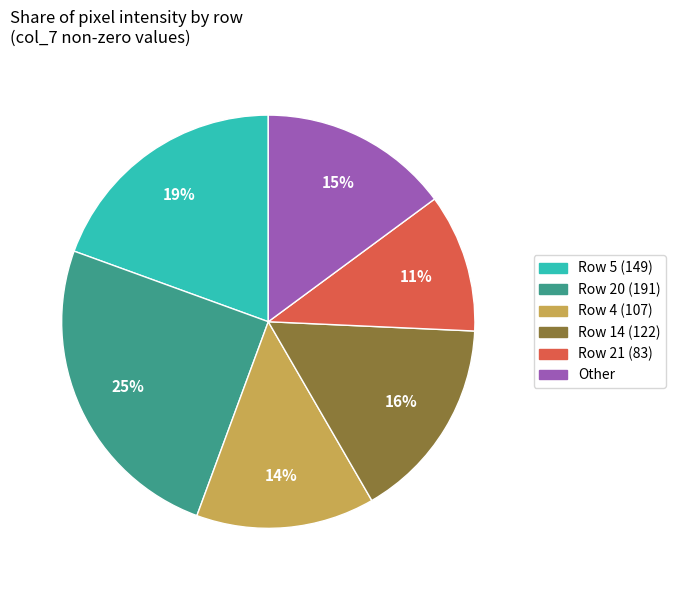

To the nearest percent, what is the average slice percentage?

17%